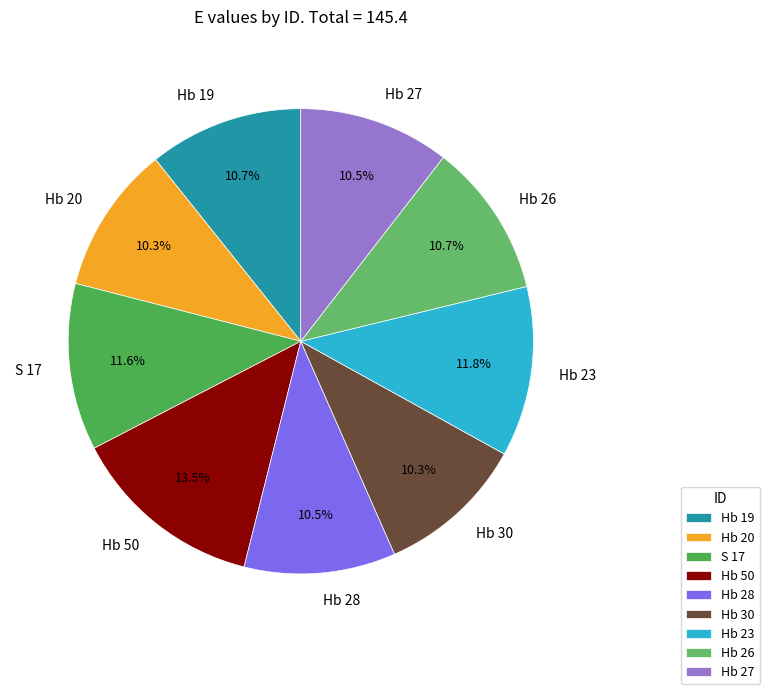

Which has a higher value, Hb 27 or Hb 50?

Hb 50